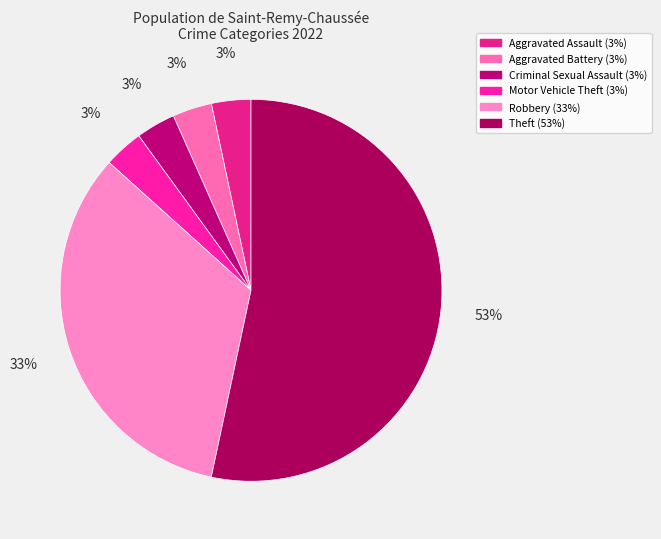

What is the smallest slice in the pie chart?

Aggravated Assault